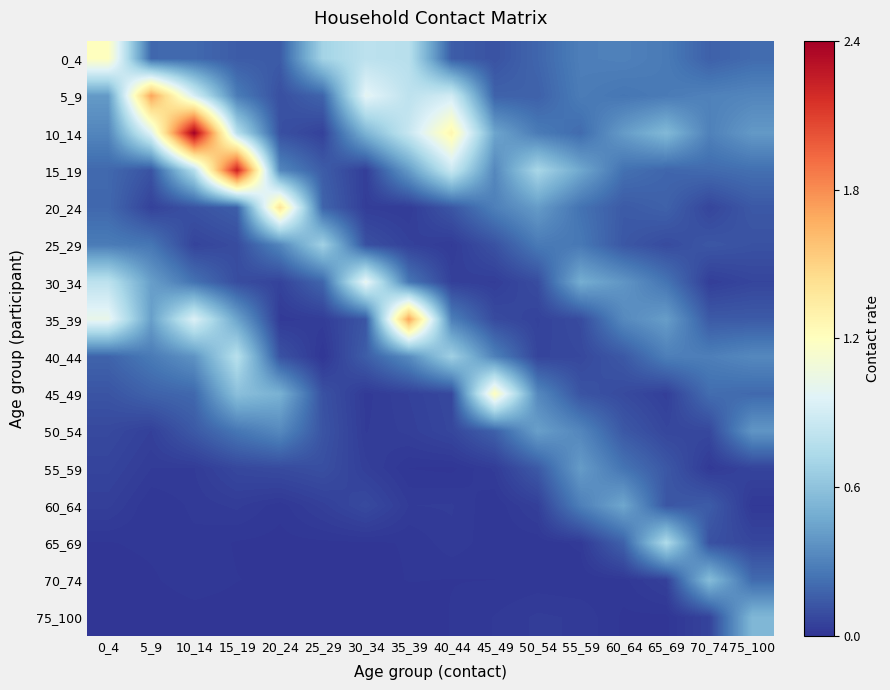

How many distinct data groups are displayed?

16